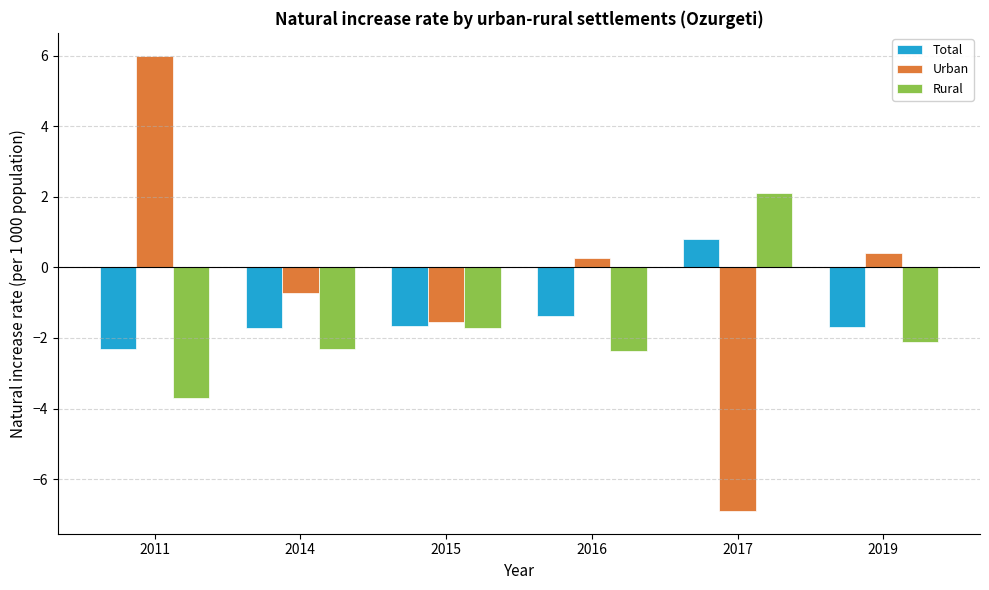

At which category is the sum across all series the highest?

2011